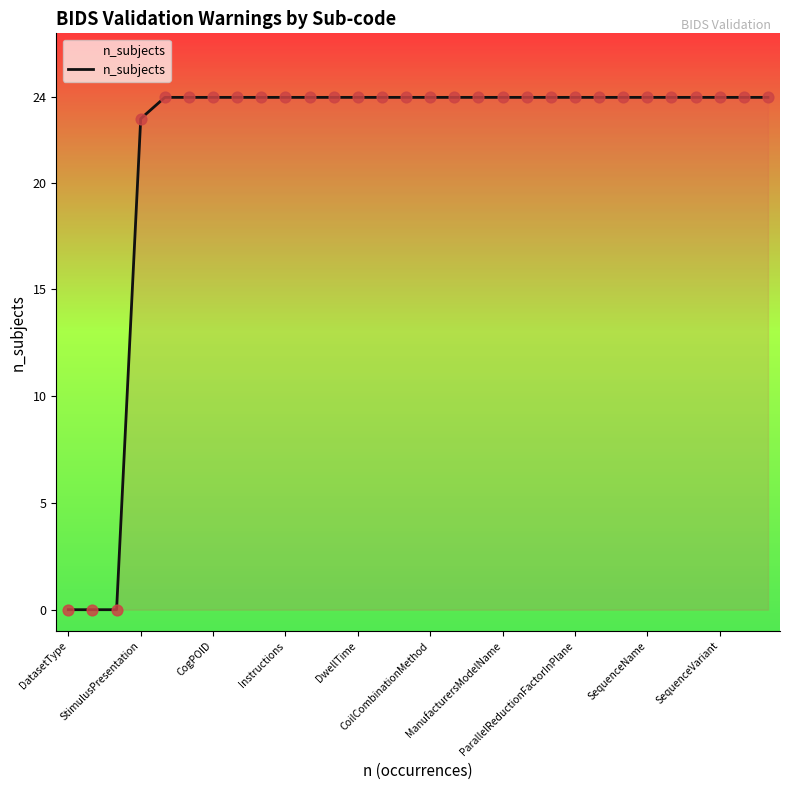

What is the greatest value displayed?

24